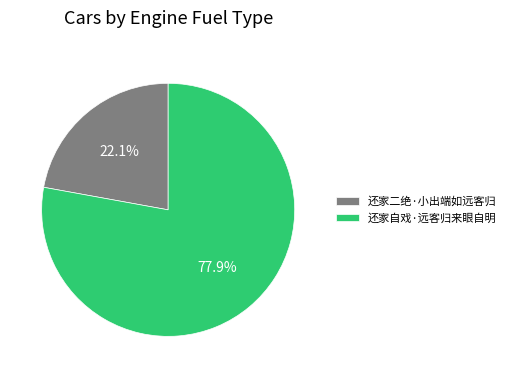

How many segments does this pie chart have?

2